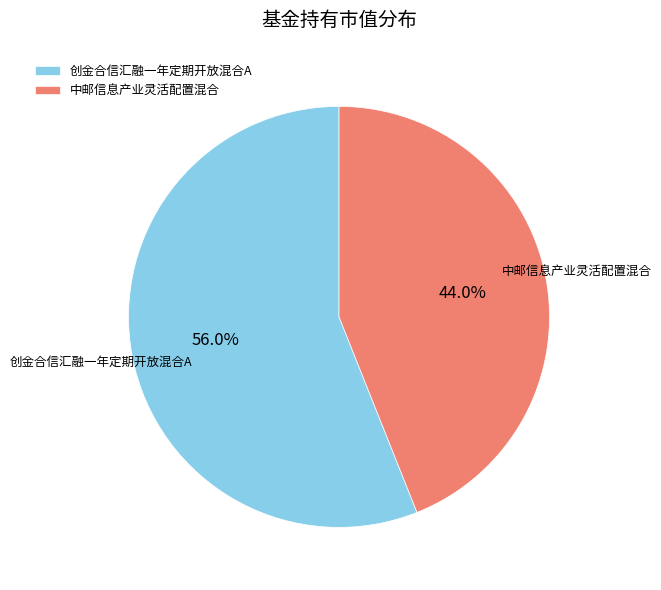

What is the ratio of the value at 创金合信汇融一年定期开放混合A to the value at 中邮信息产业灵活配置混合?

1.3